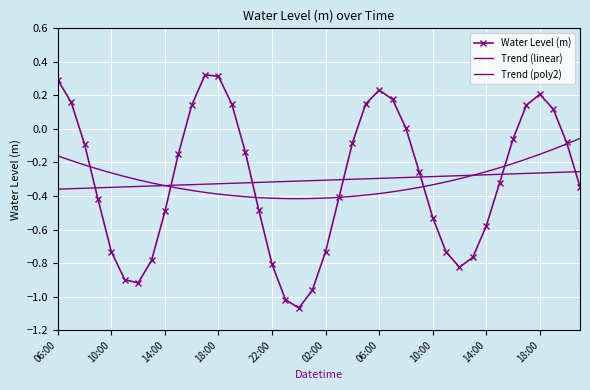

What are all the series names shown in the legend?

Water Level (m), Trend (linear), Trend (poly2)